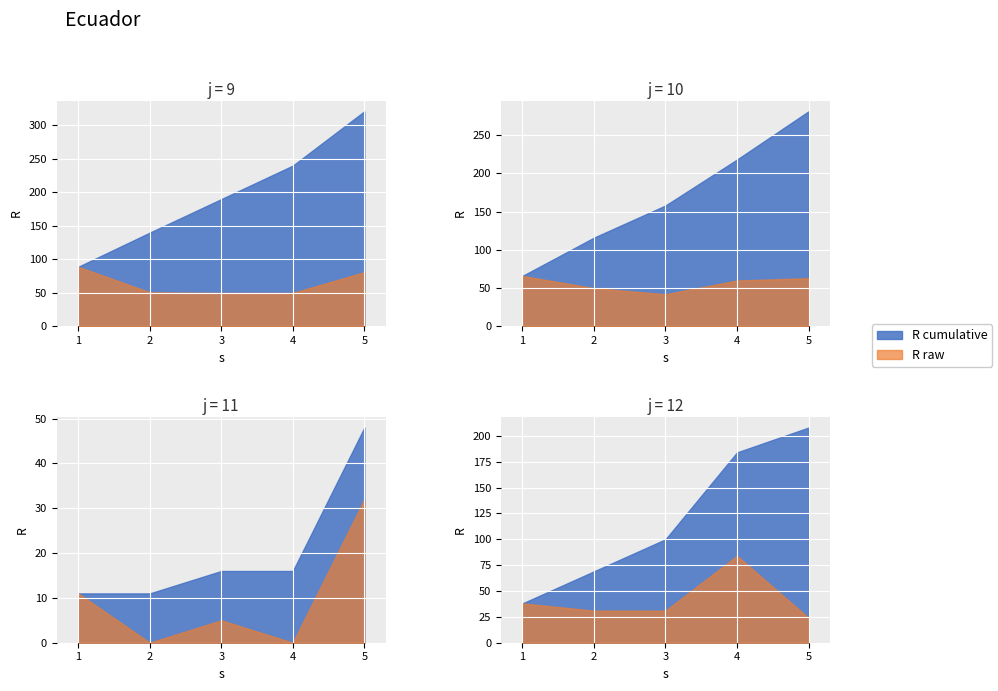

Is the value of R at 9 greater than the value of s at 12?

Yes